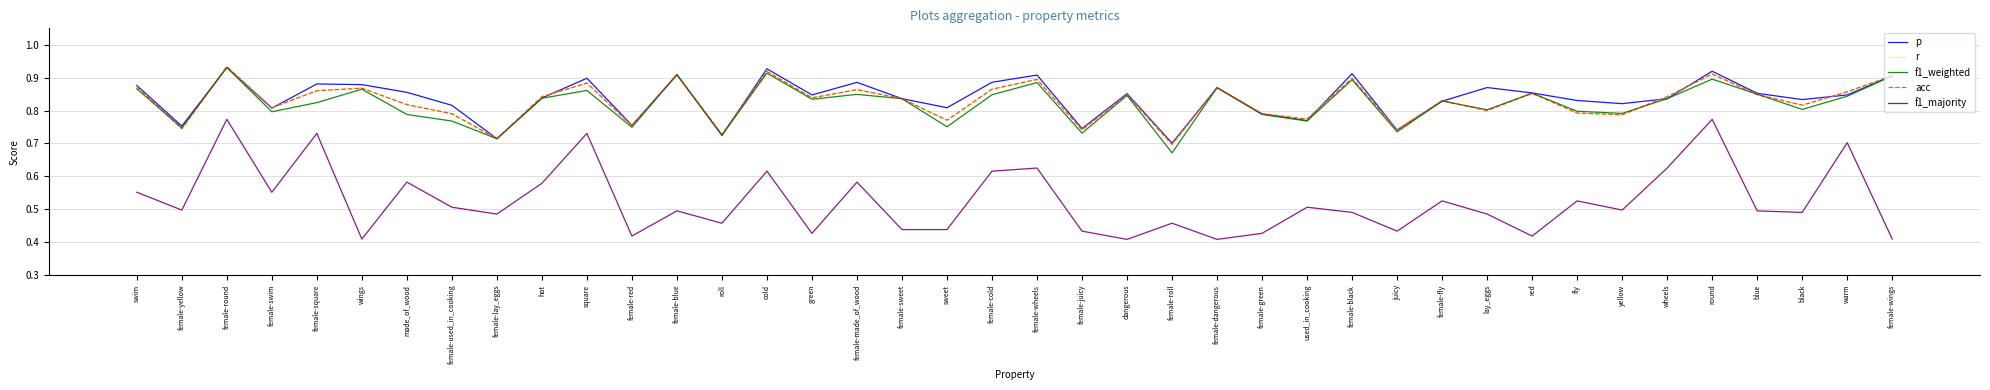

Is this an area chart (filled region under the line)?

No